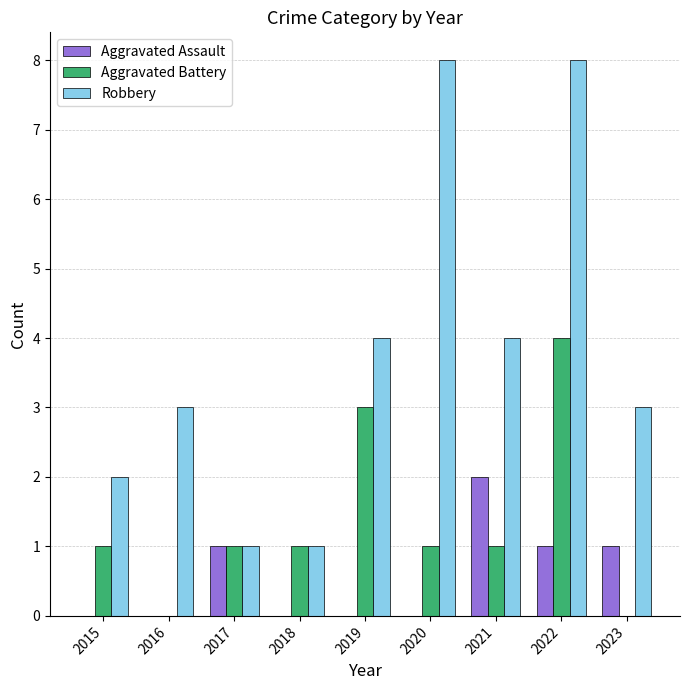

What is the total value across all series at 2015?

3